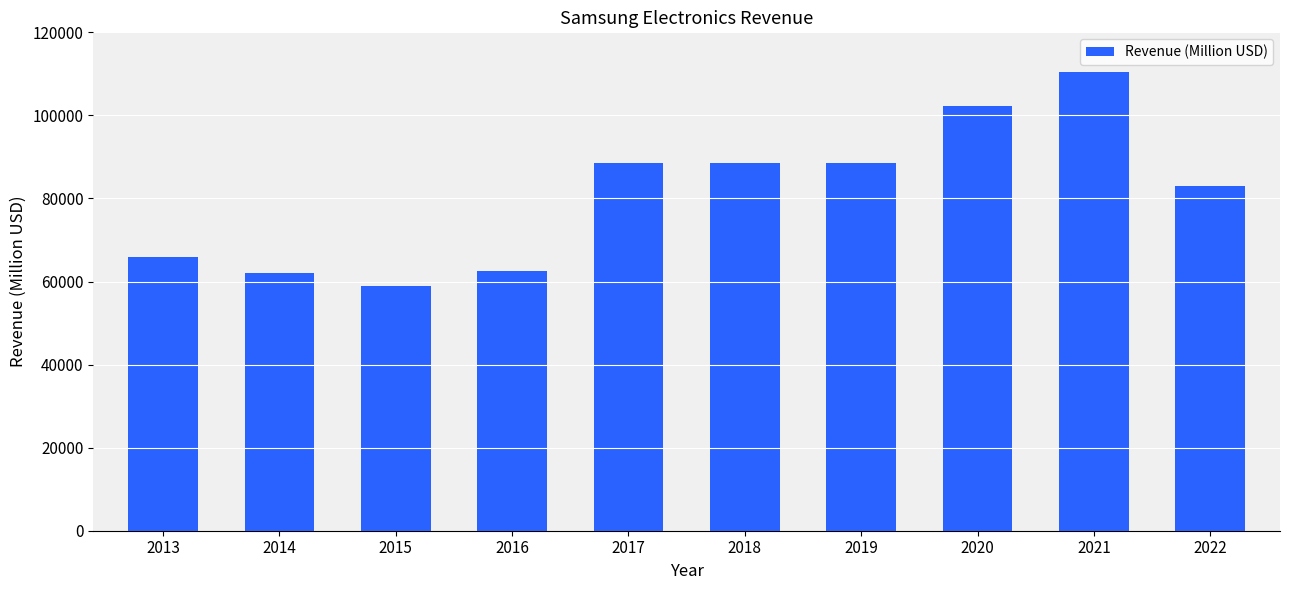

What is the approximate value at 2015?

58978.8